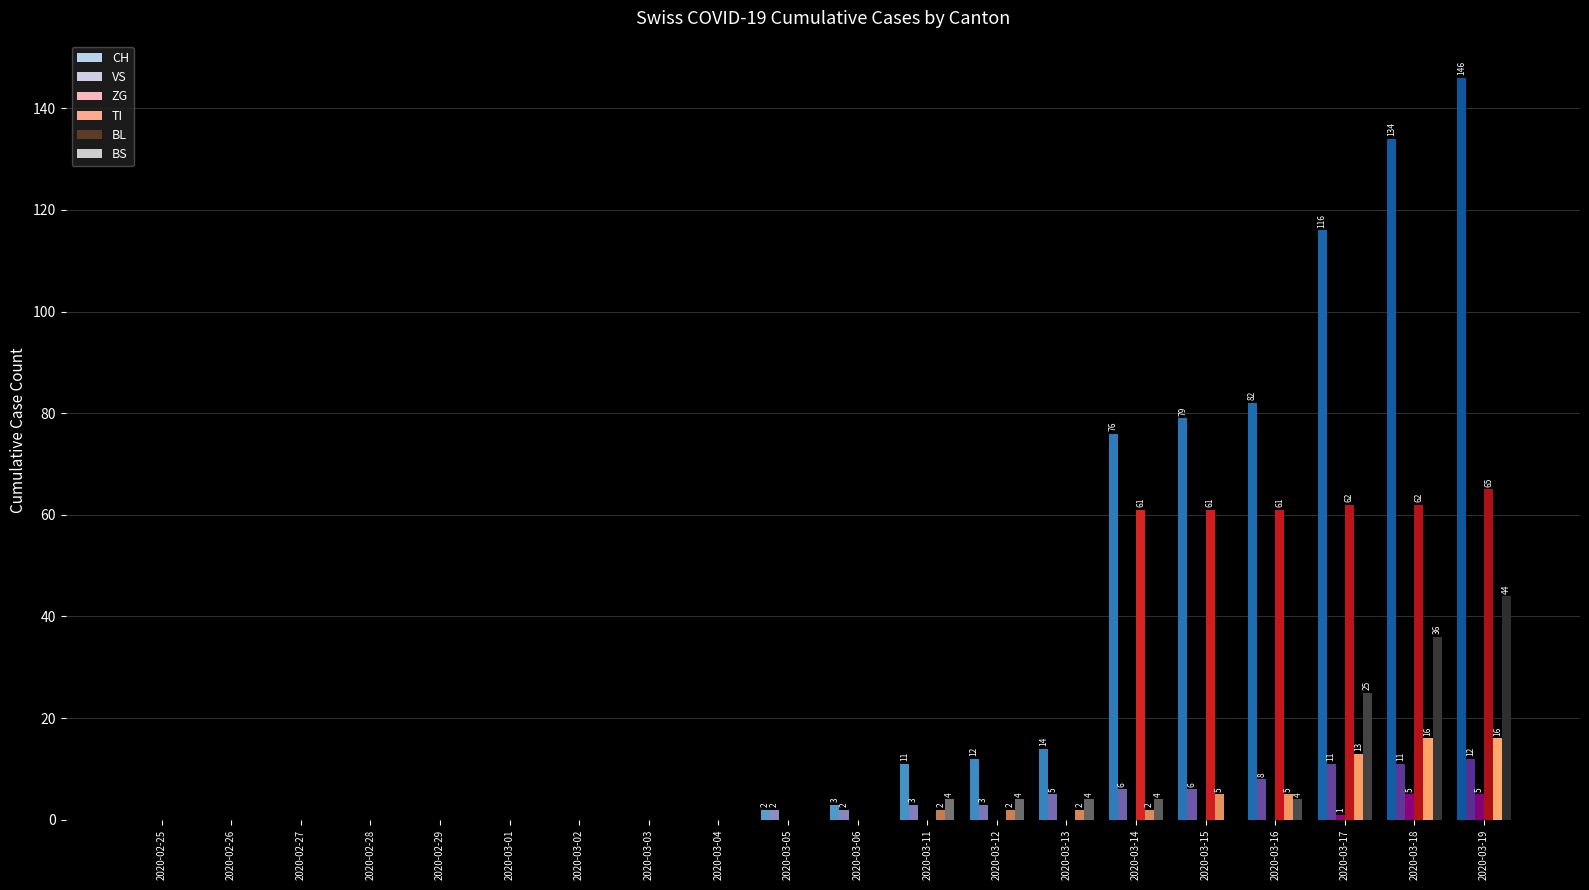

True or false: CH has a value of 79 at 2020-03-02.

False